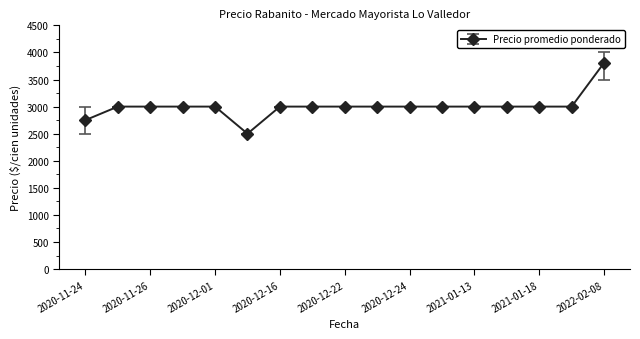

Reading left to right, what are all the values shown in this chart?

2750	3000	3000	3000	3000	2500	3000	3000	3000	3000	3000	3000	3000	3000	3000	3000	3808